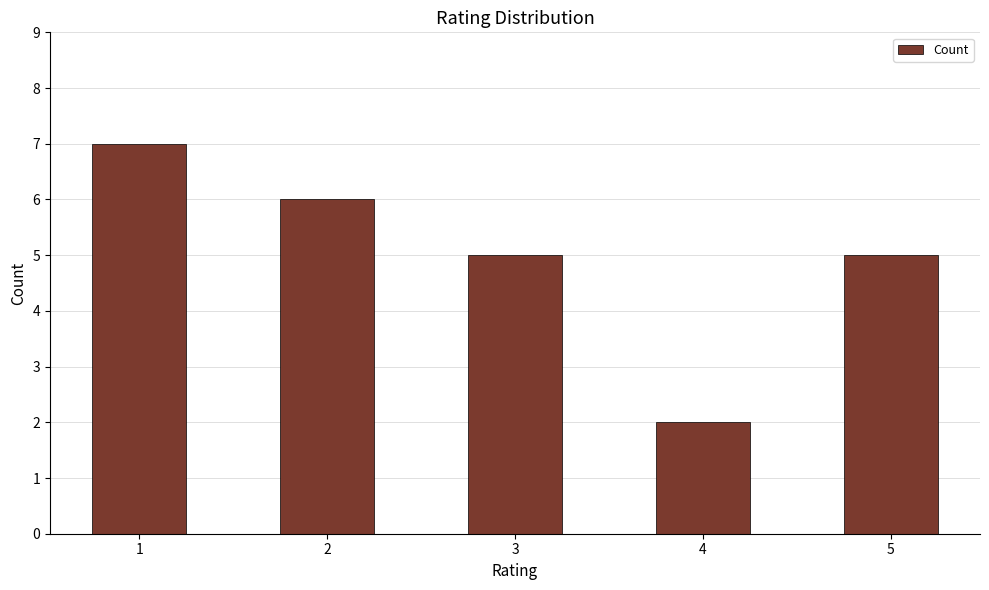

What is the difference between the maximum and minimum values?

5